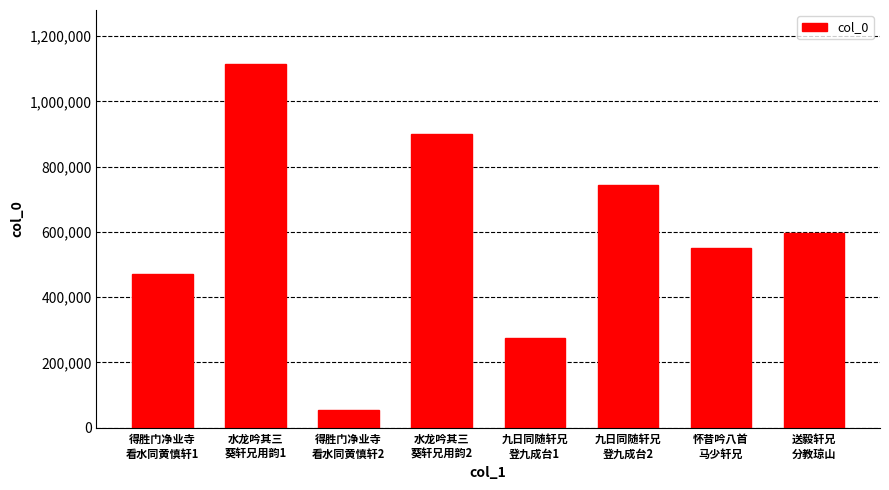

What is the maximum value shown in the chart?

1113127